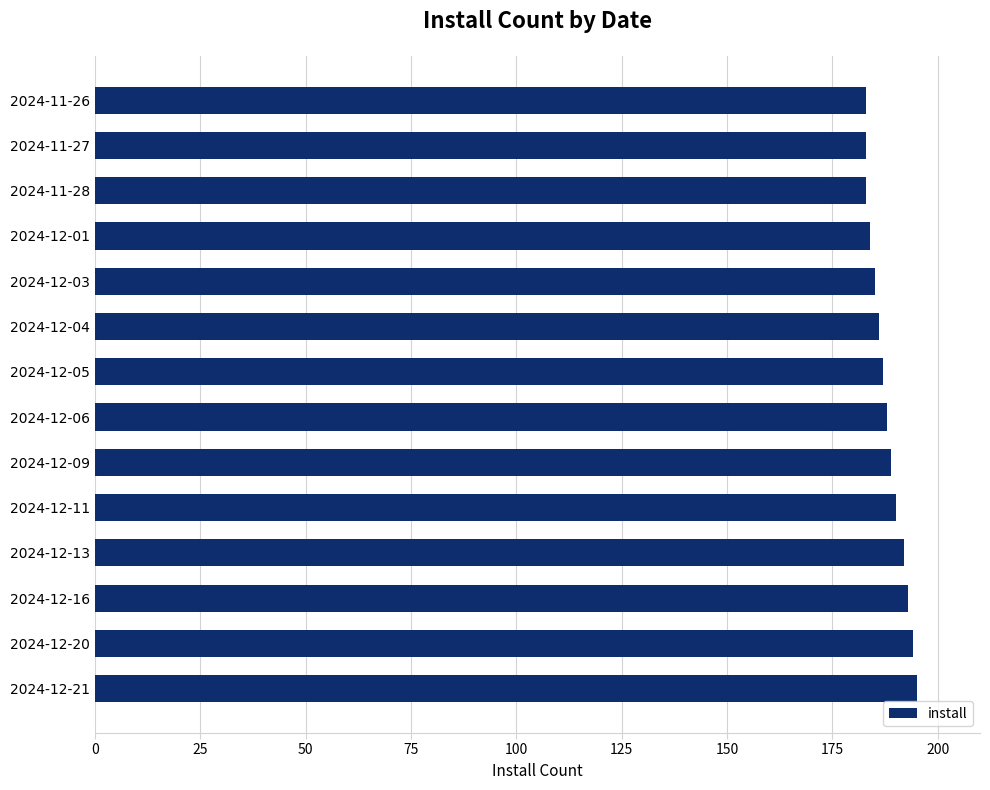

What is the greatest value displayed?

195